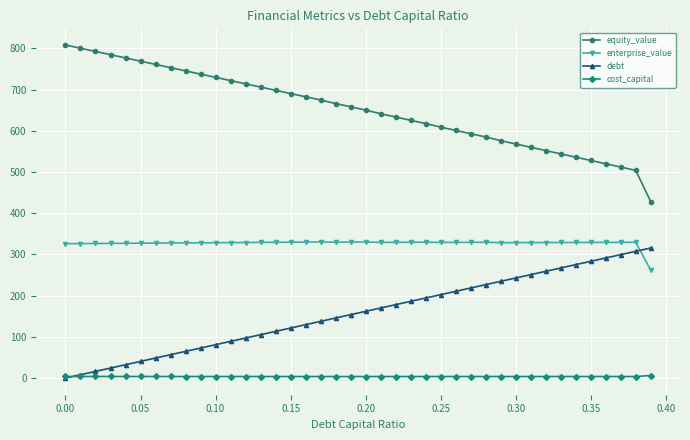

True or false: equity_value and cost_capital cross at least once.

False